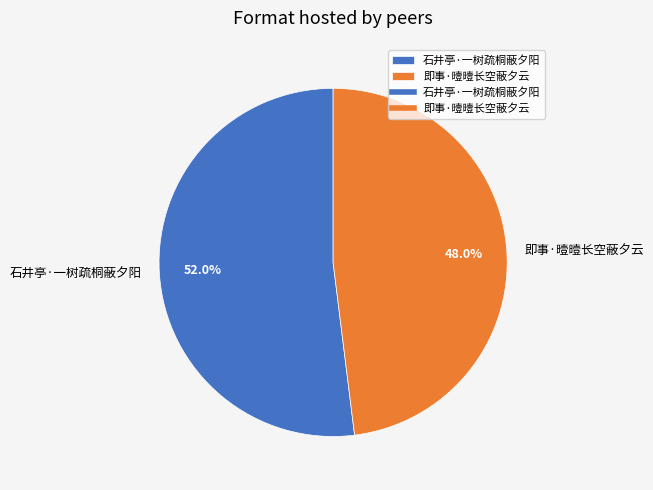

Rank the categories by value from highest to lowest.

石井亭·一树疏桐蔽夕阳, 即事·曀曀长空蔽夕云